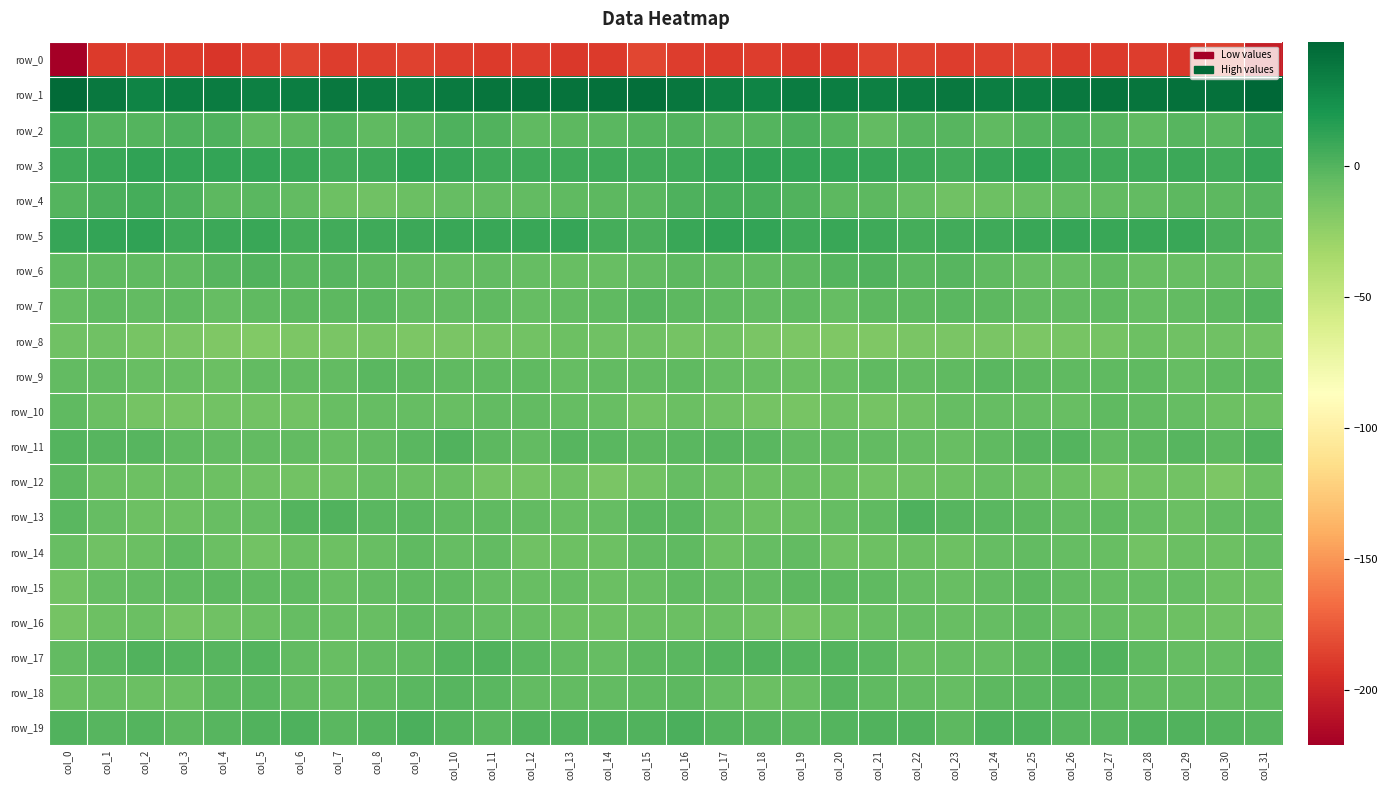

Rank the series by their maximum value, from lowest to highest.

row_0, row_8, row_16, row_10, row_14, row_12, row_15, row_9, row_18, row_7, row_11, row_6, row_17, row_13, row_19, row_4, row_2, row_5, row_3, row_1